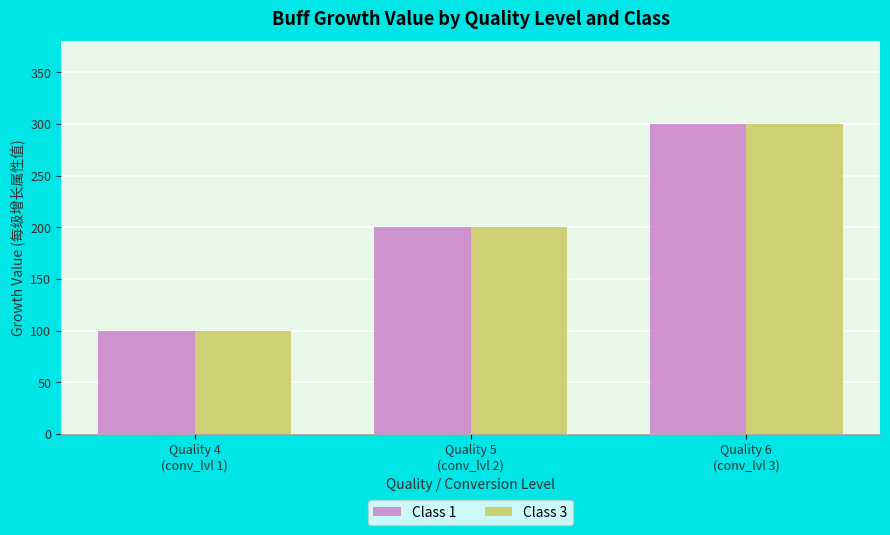

What is the sum of all Class 1 values?

600